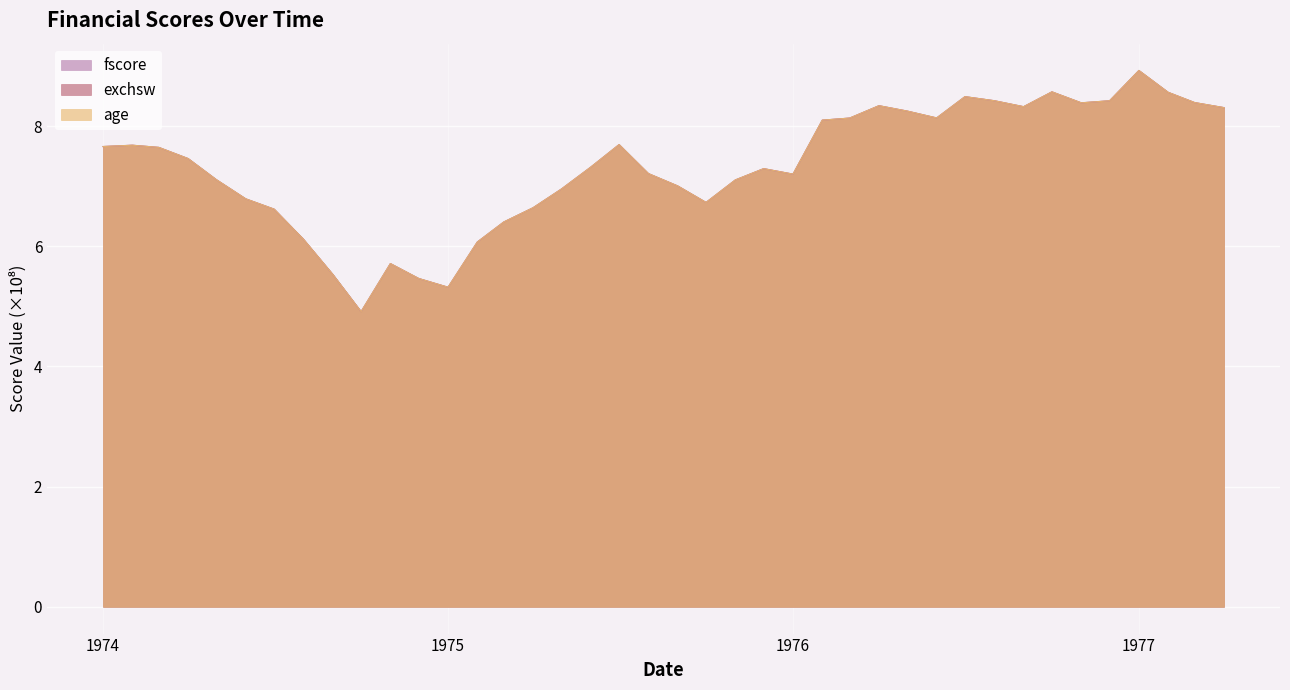

Which category has the highest value in the age series?

1977